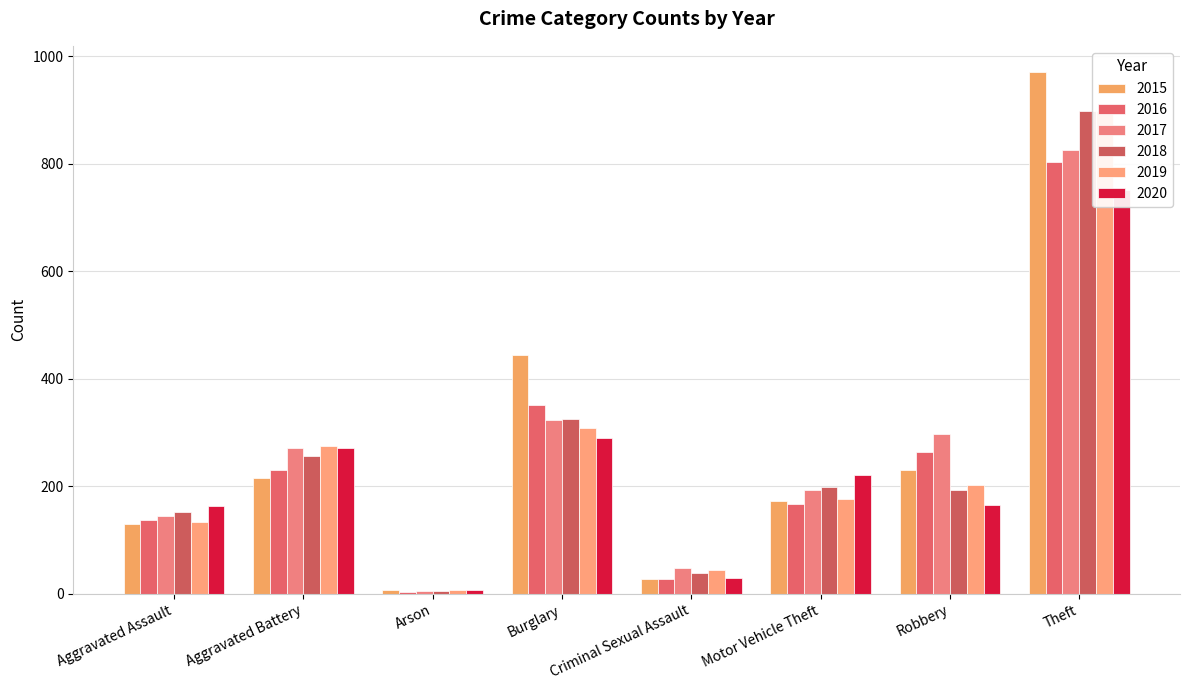

What is the sum of all 2018 values?

2070